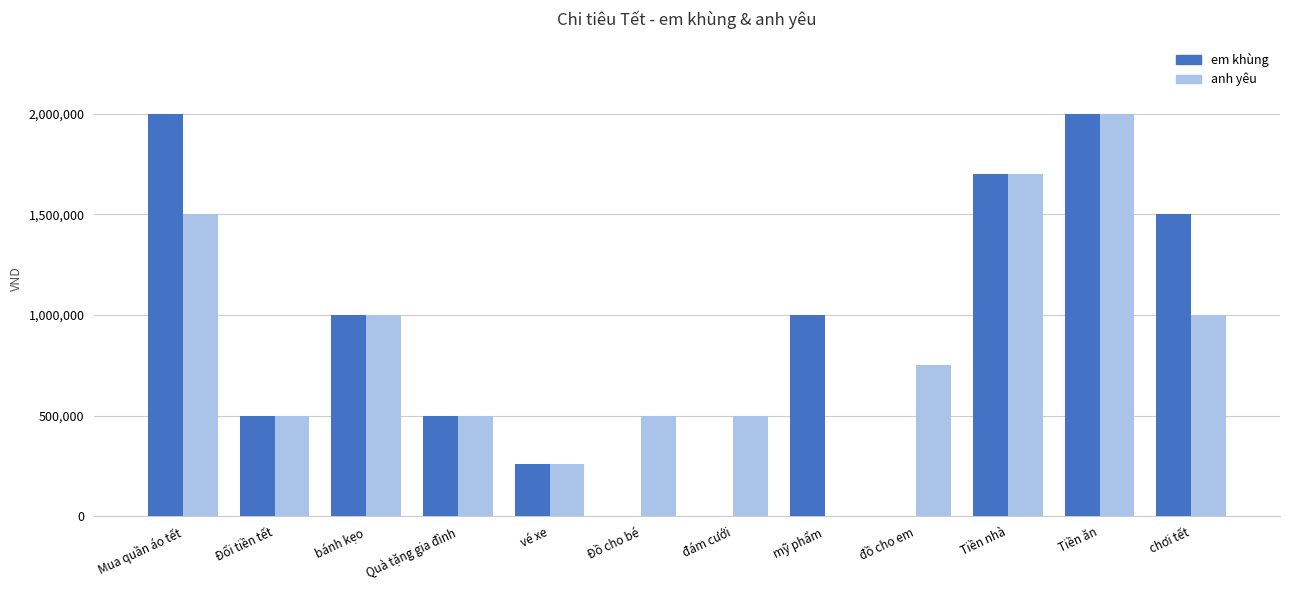

How many values in anh yêu are above zero?

11